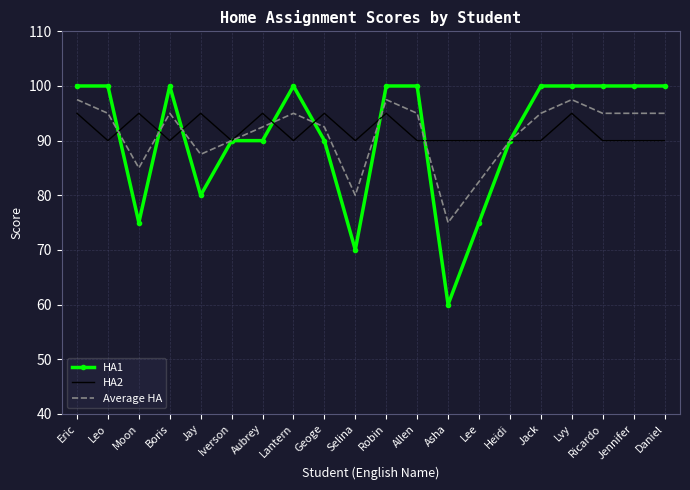

Reading left to right, what are all the values shown in this chart?

HA1: 100.0	100.0	75.0	100.0	80.0	90.0	90.0	100.0	90.0	70.0	100.0	100.0	60.0	75.0	90.0	100.0	100.0	100.0	100.0	100.0
HA2: 95.0	90.0	95.0	90.0	95.0	90.0	95.0	90.0	95.0	90.0	95.0	90.0	90.0	90.0	90.0	90.0	95.0	90.0	90.0	90.0
Average HA: 97.5	95.0	85.0	95.0	87.5	90.0	92.5	95.0	92.5	80.0	97.5	95.0	75.0	82.5	90.0	95.0	97.5	95.0	95.0	95.0